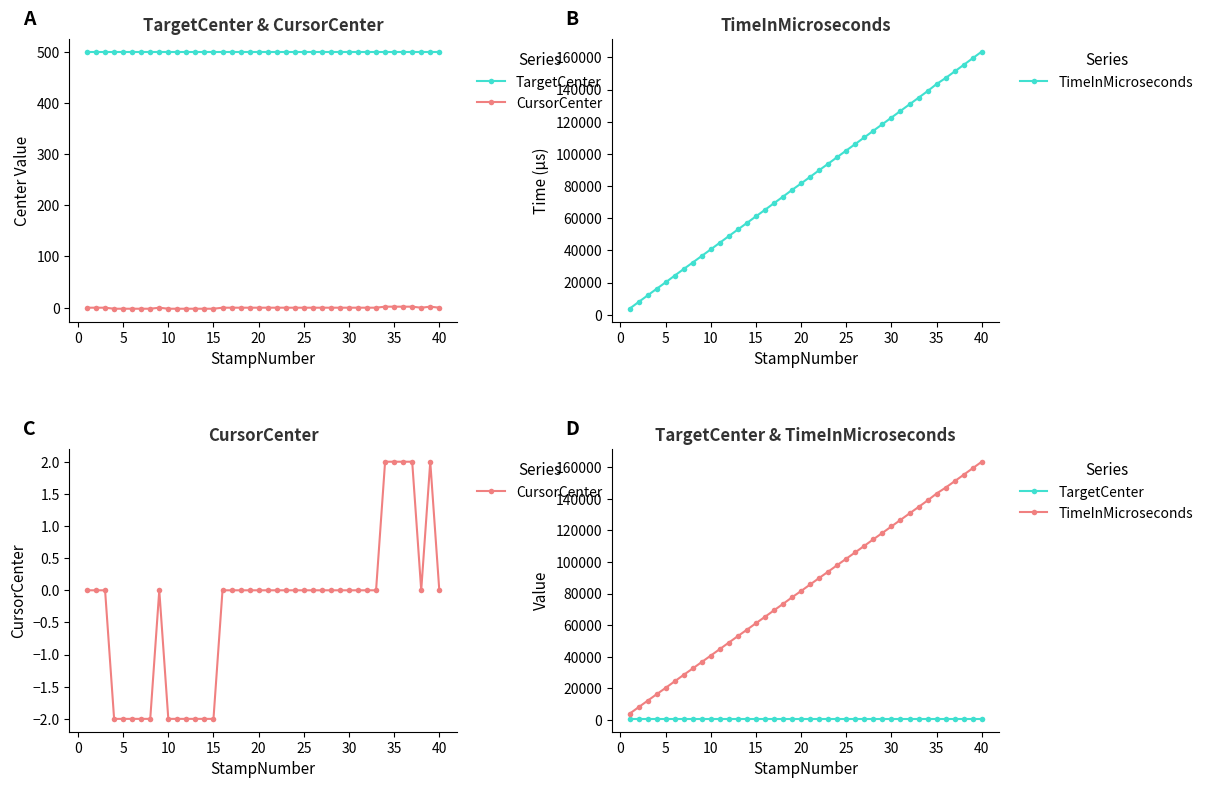

Which series changed the most between 30 and 27?

TimeInMicroseconds